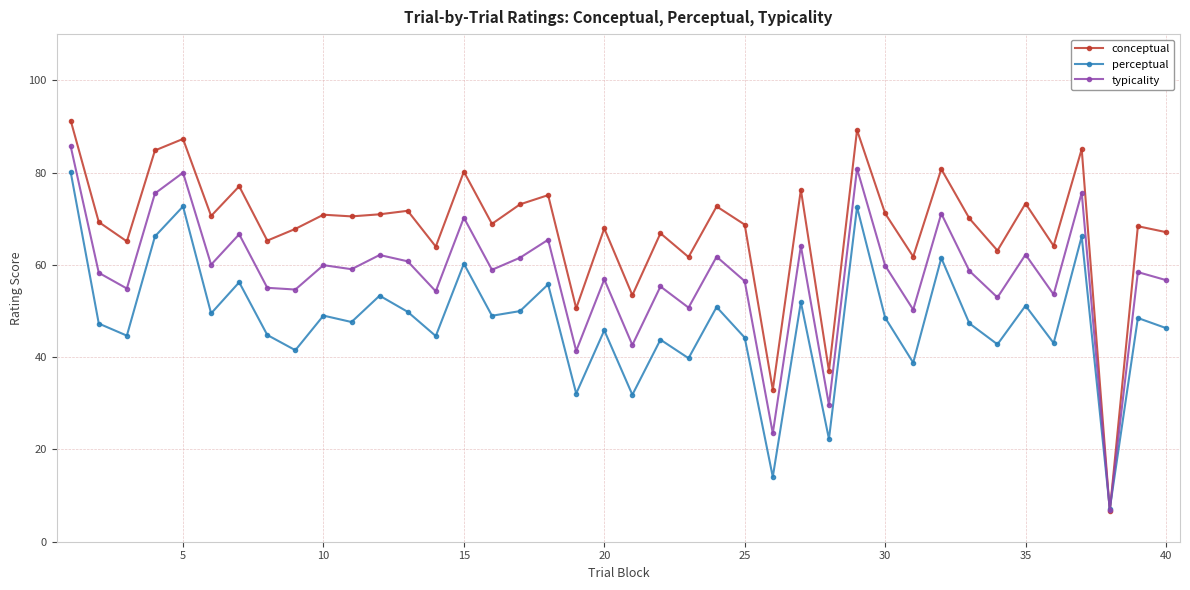

Is this an area chart (filled region under the line)?

No